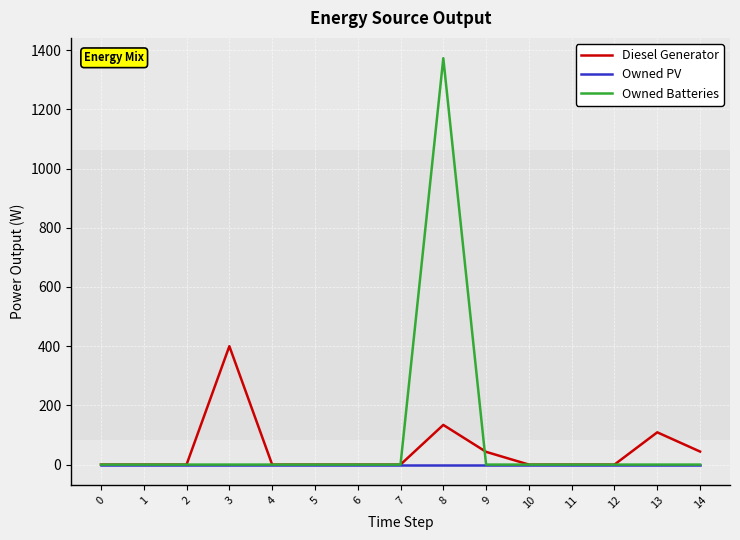

List the series in order of their peak value, highest first.

Owned Batteries, Diesel Generator, Owned PV